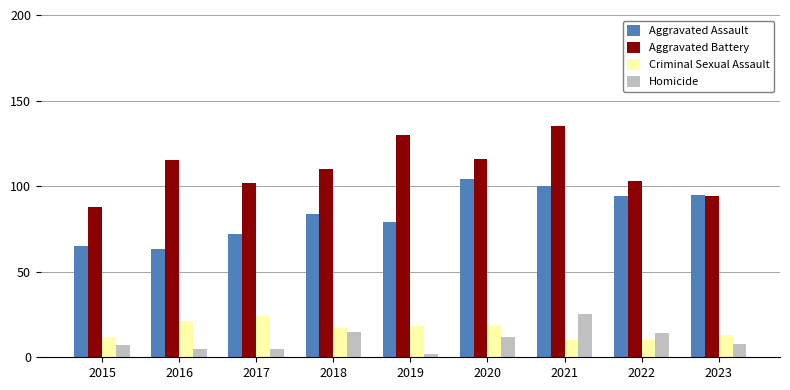

Between 2019 and 2021, which series saw the biggest shift?

Homicide